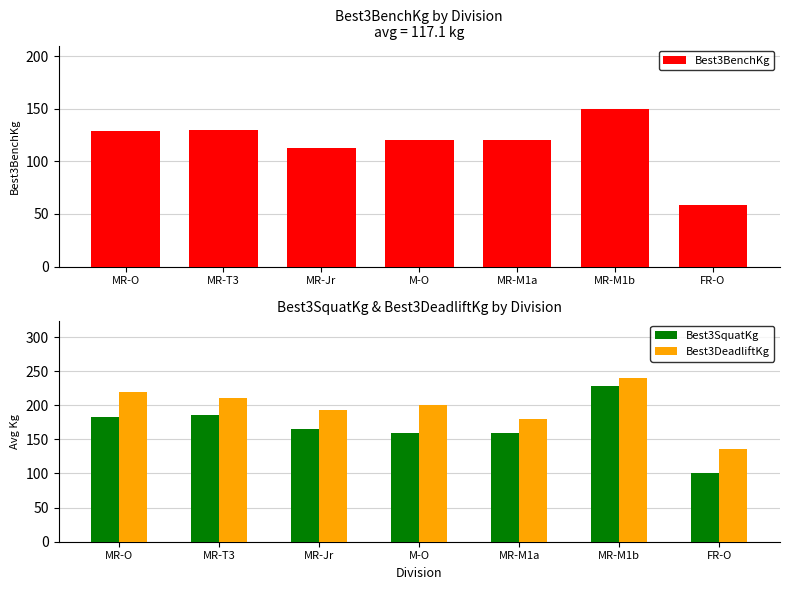

Is the value of Best3BenchKg at MR-O greater than the value of Best3DeadliftKg at M-O?

No